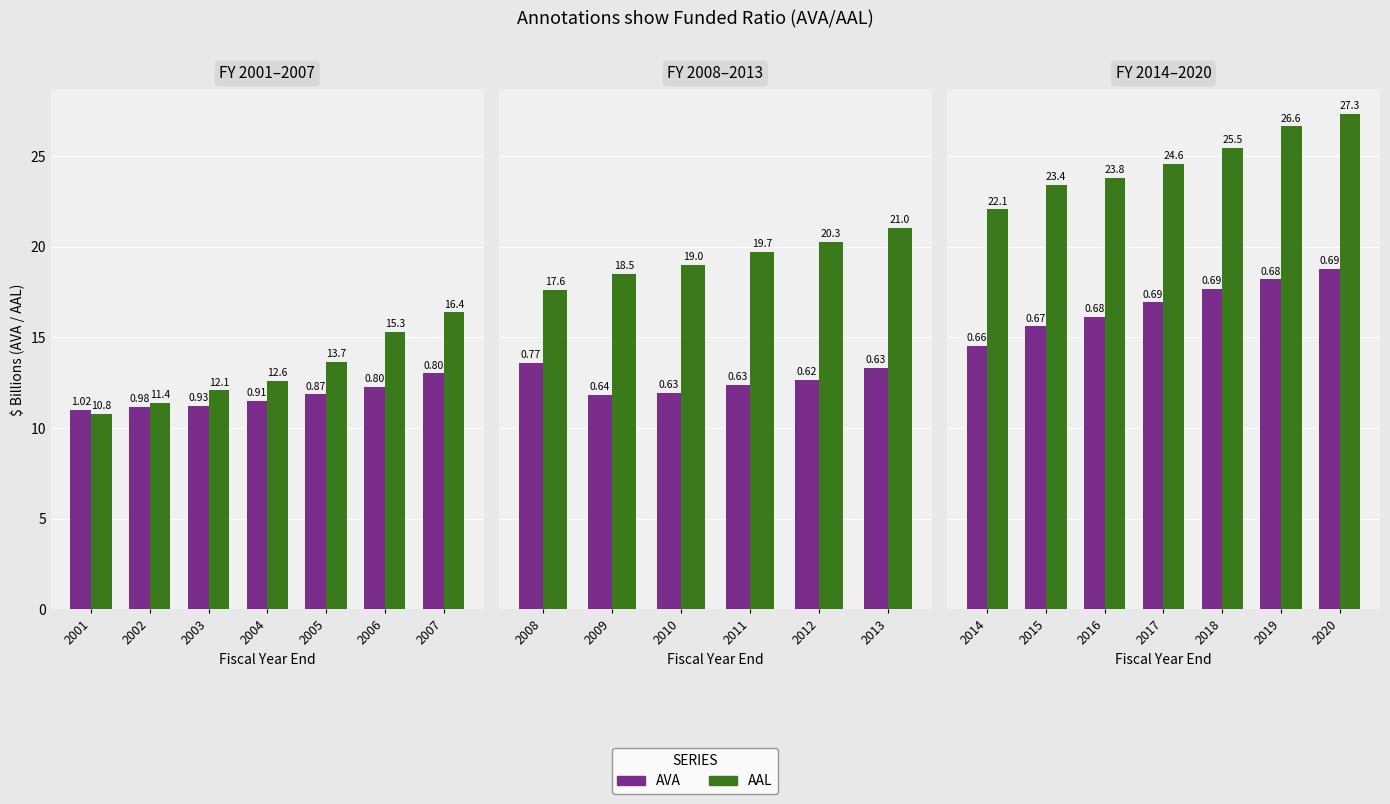

What is the value of the AAL bar at the 7th from the left?

27.3